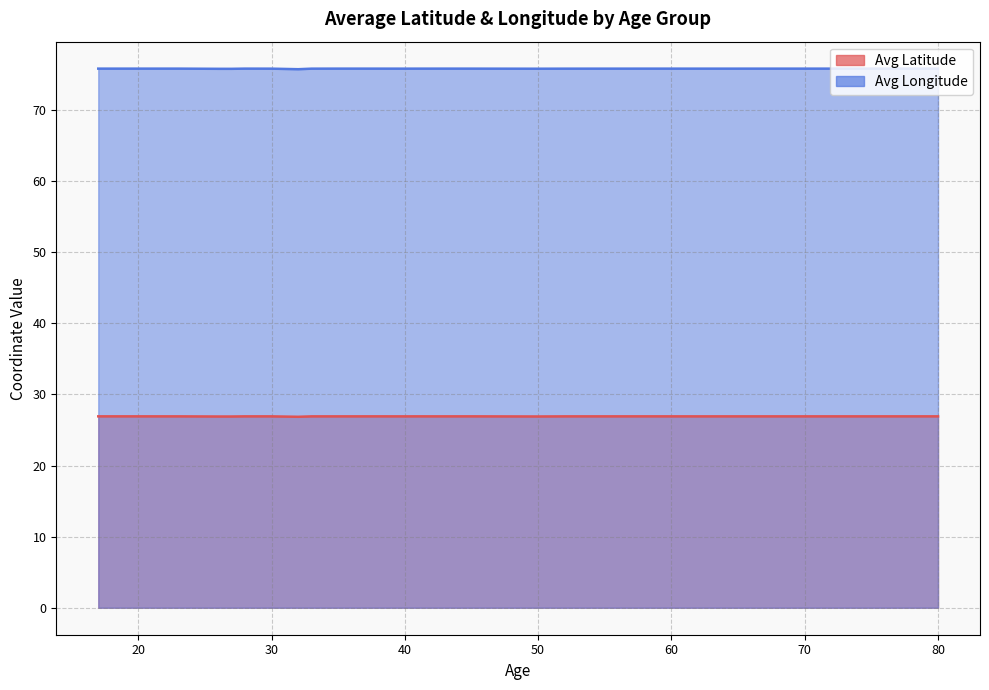

Where is Avg Latitude nearest to the value 26?

43